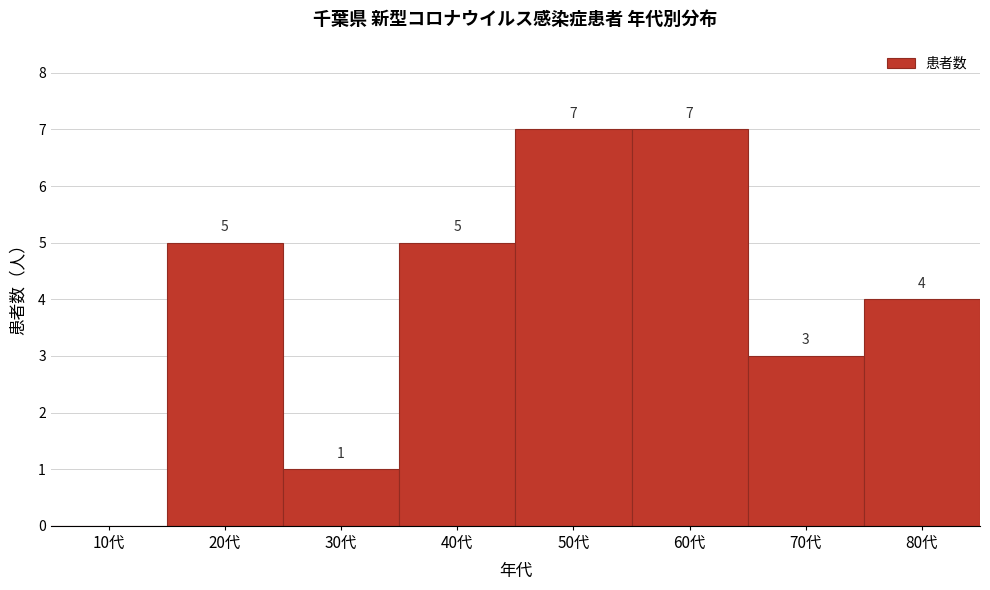

Reading left to right, transcribe all the data shown in this chart.

10代=0	20代=5	30代=1	40代=5	50代=7	60代=7	70代=3	80代=4